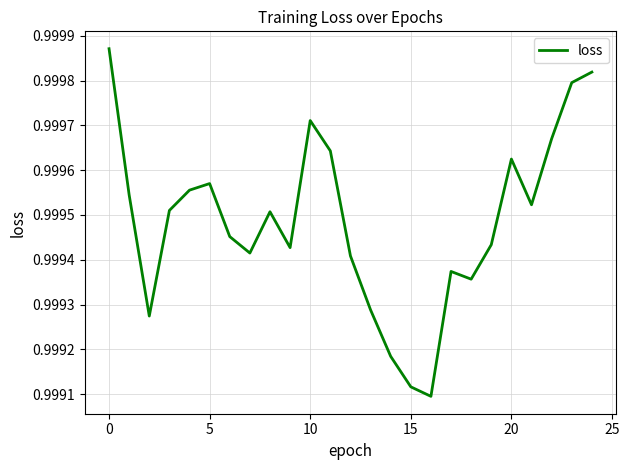

Reading left to right, extract all data points from this chart.

1.0	1.0	1.0	1.0	1.0	1.0	1.0	1.0	1.0	1.0	1.0	1.0	1.0	1.0	1.0	1.0	1.0	1.0	1.0	1.0	1.0	1.0	1.0	1.0	1.0